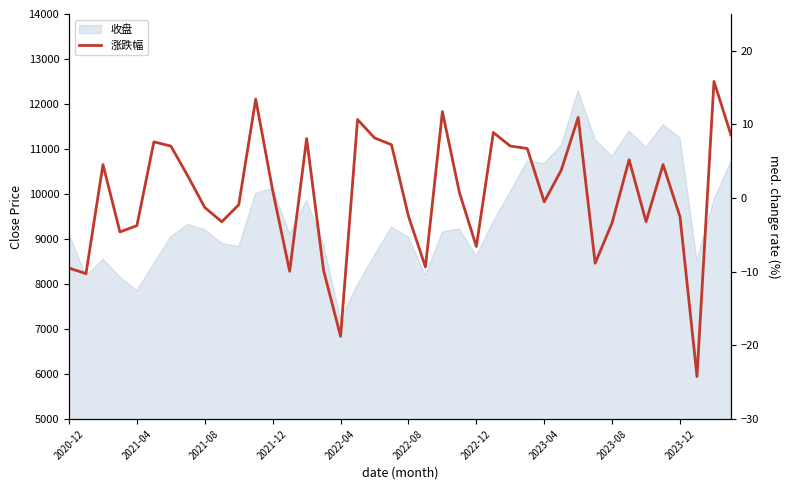

What is the sum of the values at 2021-04 and 22?

1.5